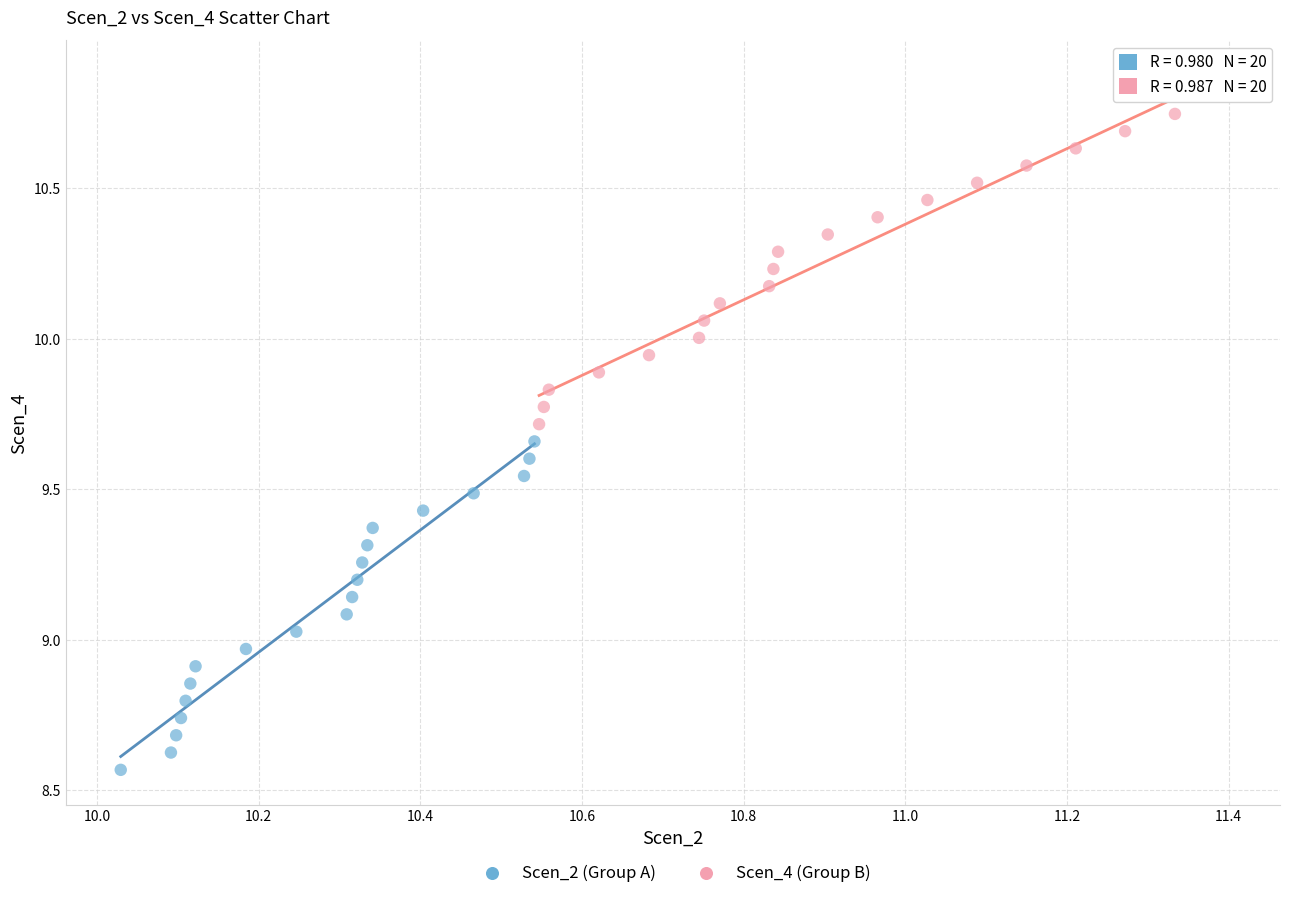

Which series reaches the minimum Y coordinate?

Scen_2 (Group A)